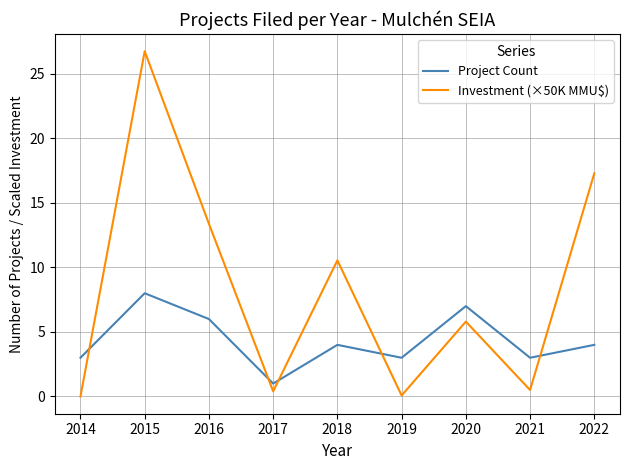

Where is the first local minimum for Investment (×50K MMU$)?

2017